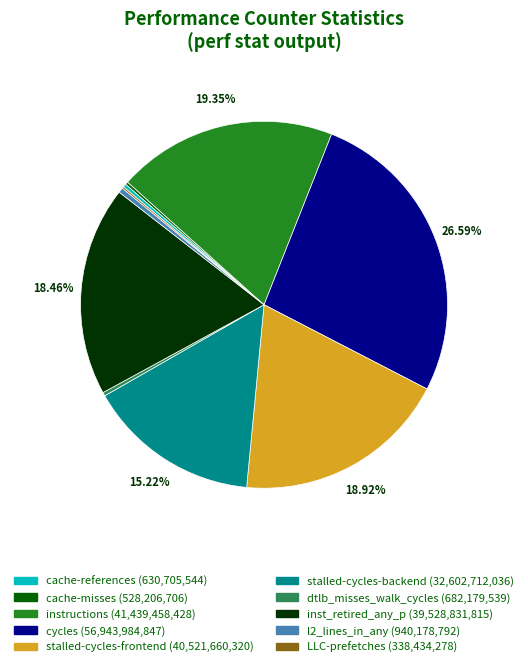

To the nearest percent, what is the difference between the largest and smallest slice percentages?

26%